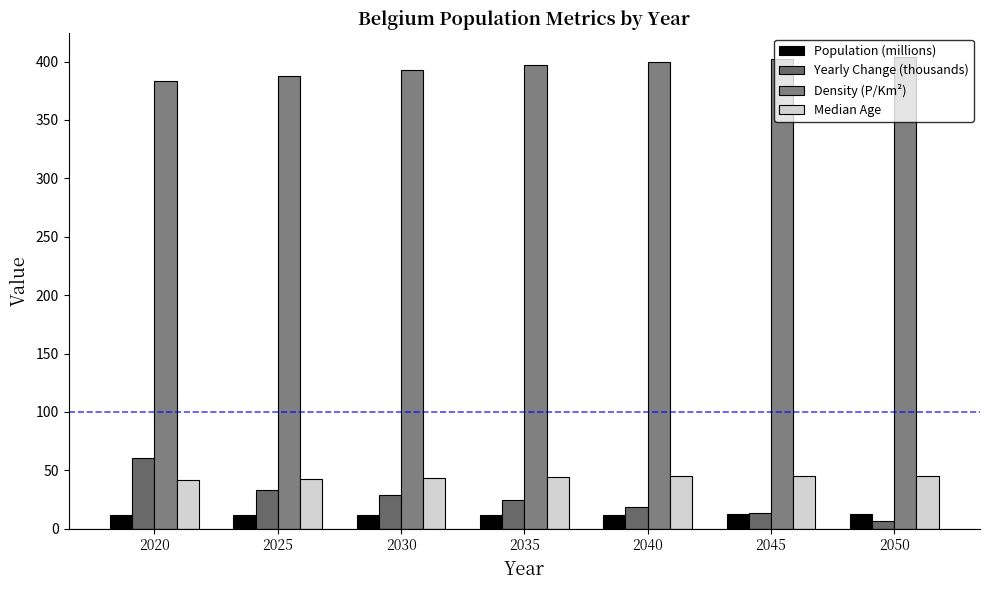

At which category does the chart reach its peak across all series?

2050